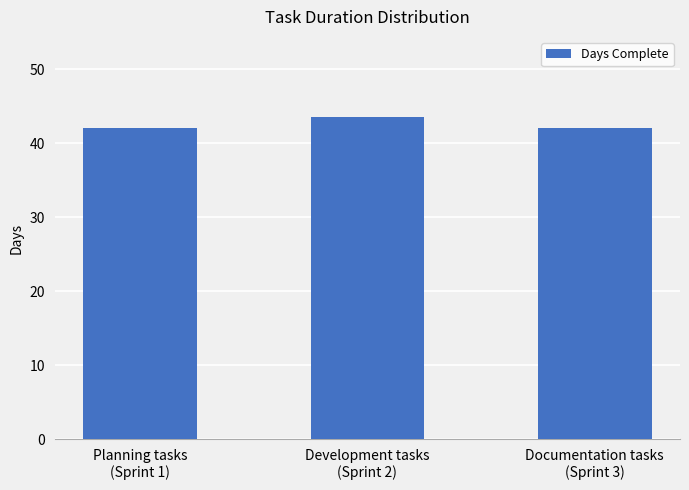

Which has a higher value, Development tasks
(Sprint 2) or Documentation tasks
(Sprint 3)?

Development tasks
(Sprint 2)